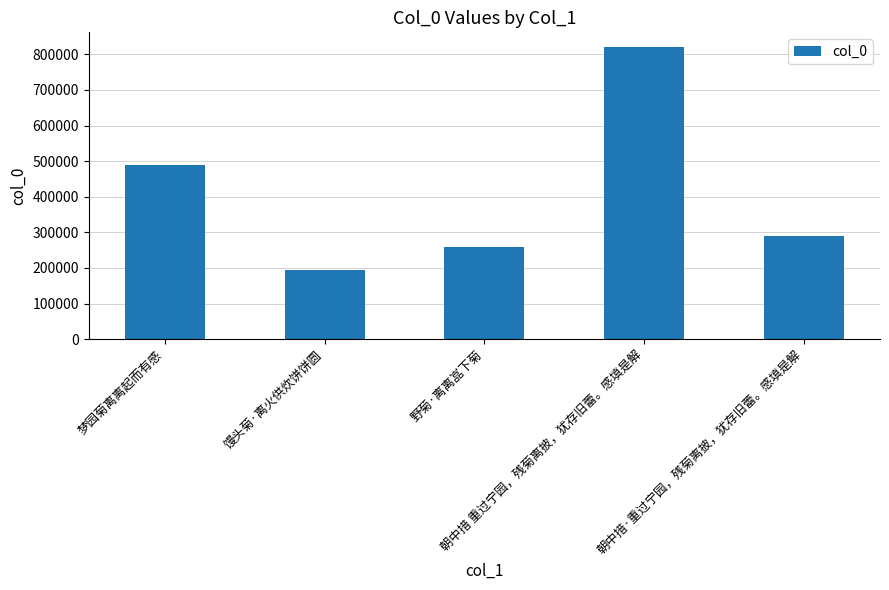

What is the label of the 3rd bar from the left?

野菊·离离嵓下菊